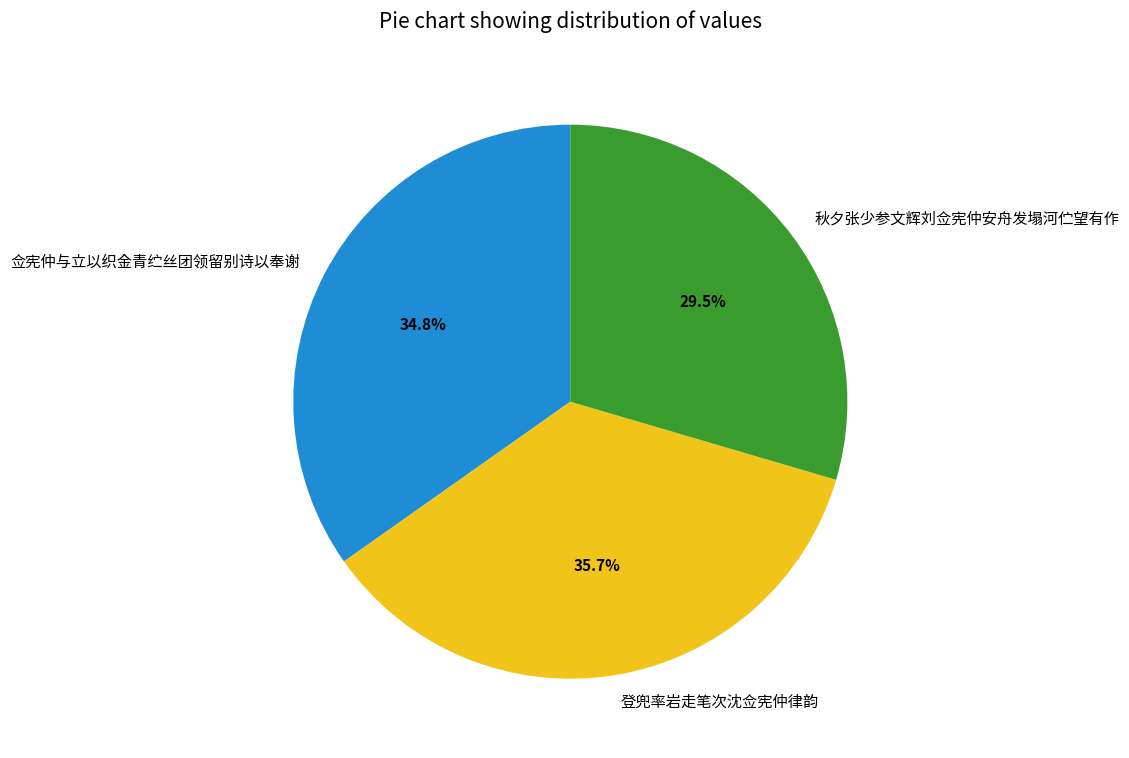

How many segments does this pie chart have?

3